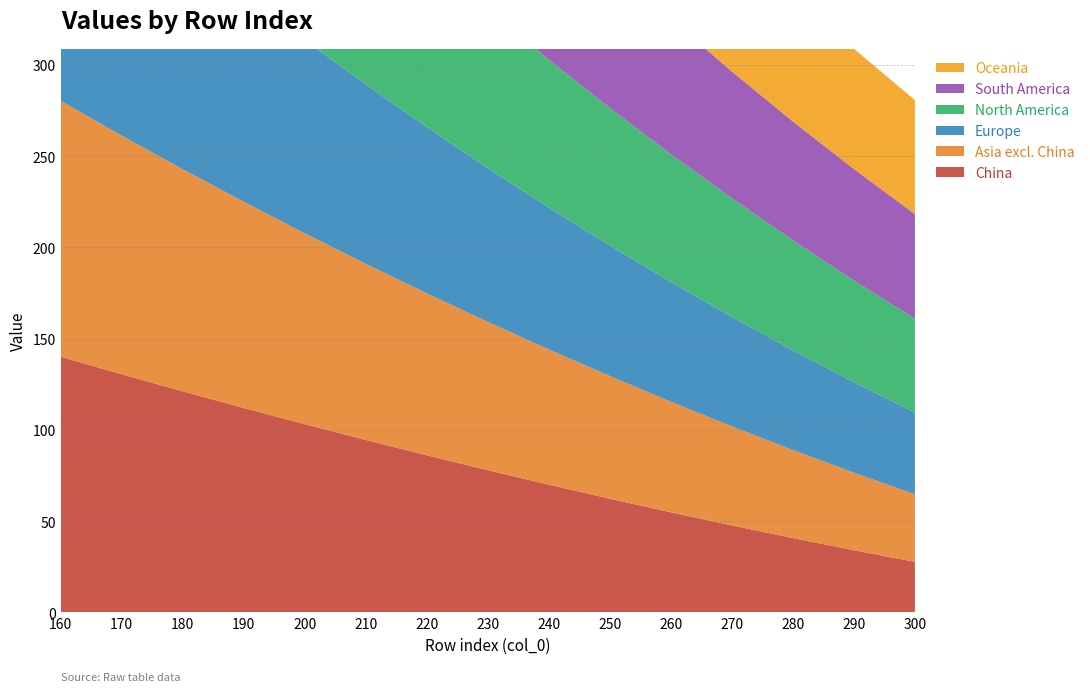

Reading left to right, transcribe all the data shown in this chart.

col_2: 140.1	130.5	121.2	112.0	103.2	94.5	86.1	77.9	70.0	62.3	54.9	47.7	40.7	34.1	27.7
col_3: 140.2	130.8	121.7	113.0	104.6	96.5	88.8	81.3	74.1	67.2	60.6	54.3	48.3	42.5	37.0
col_4: 140.3	131.0	122.2	113.9	105.9	98.4	91.2	84.3	77.8	71.5	65.6	60.0	54.7	49.6	44.8
col_5: 140.3	131.2	122.7	114.7	107.2	100.1	93.4	87.0	81.0	75.4	70.1	65.0	60.2	55.7	51.5
col_6: 140.4	131.5	123.2	115.5	108.4	101.7	95.4	89.5	84.0	78.9	74.0	69.5	65.2	61.1	57.3
col_7: 140.4	131.7	123.7	116.3	109.5	103.2	97.3	91.8	86.8	82.0	77.6	73.4	69.5	65.9	62.5